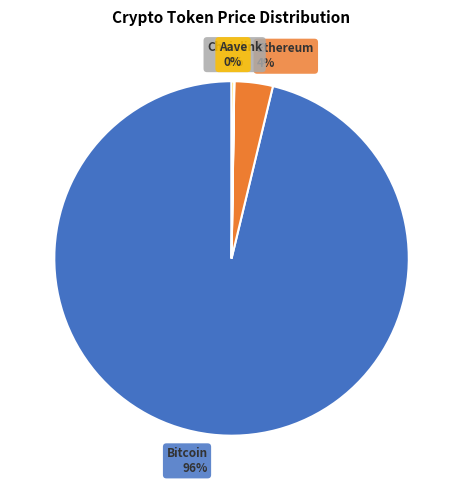

To the nearest percent, what is the average slice percentage?

25%